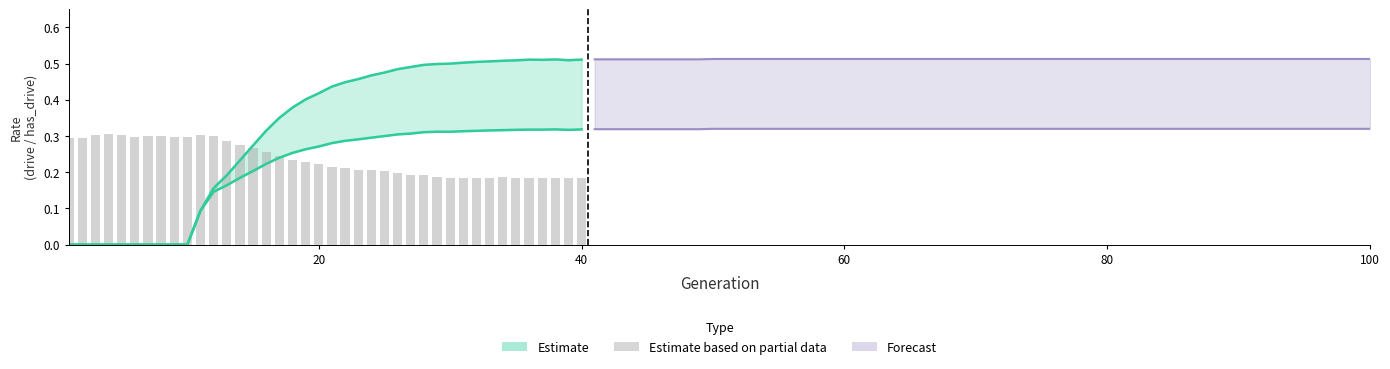

Does the chart contain any negative values?

No